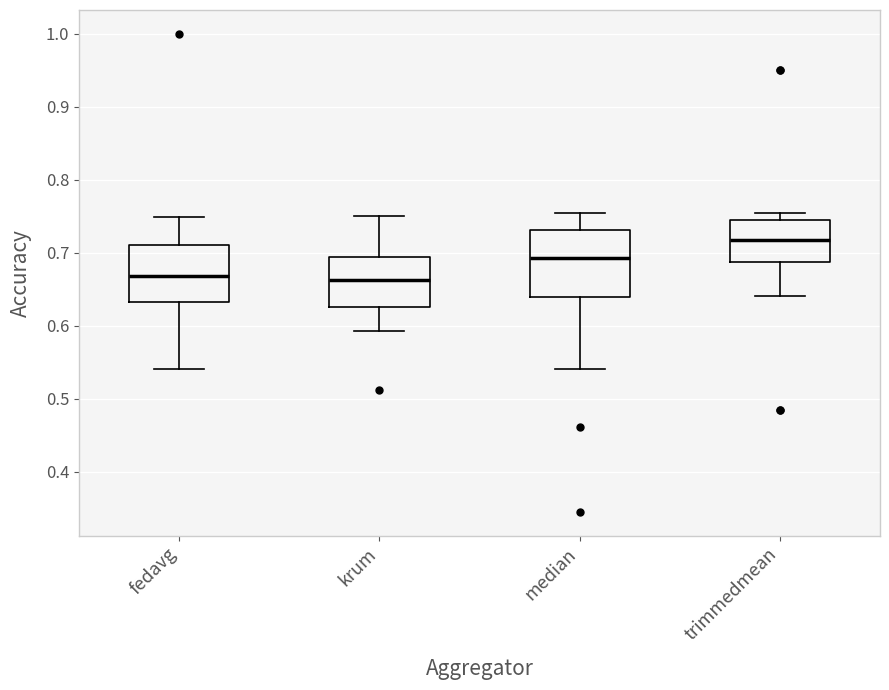

Where is the lower edge of the box for median on the y-axis? The values are not printed on the chart, so give them approximately, as read against the axis.

0.64